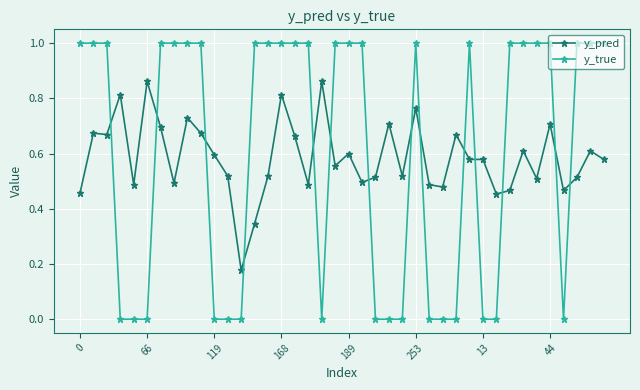

What is the sum of all y_pred values?

23.4